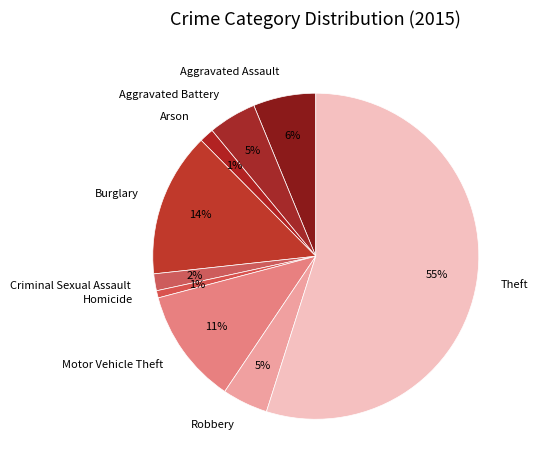

To the nearest percent, what is the difference between the largest and smallest slice percentages?

54%